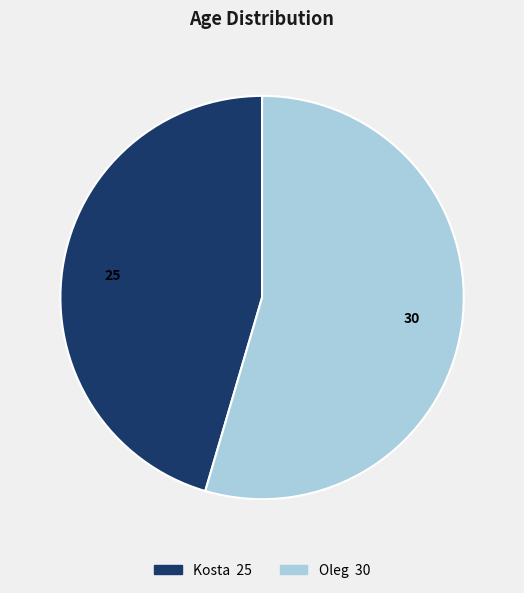

What percentage is the Oleg slice, to the nearest percent?

55%